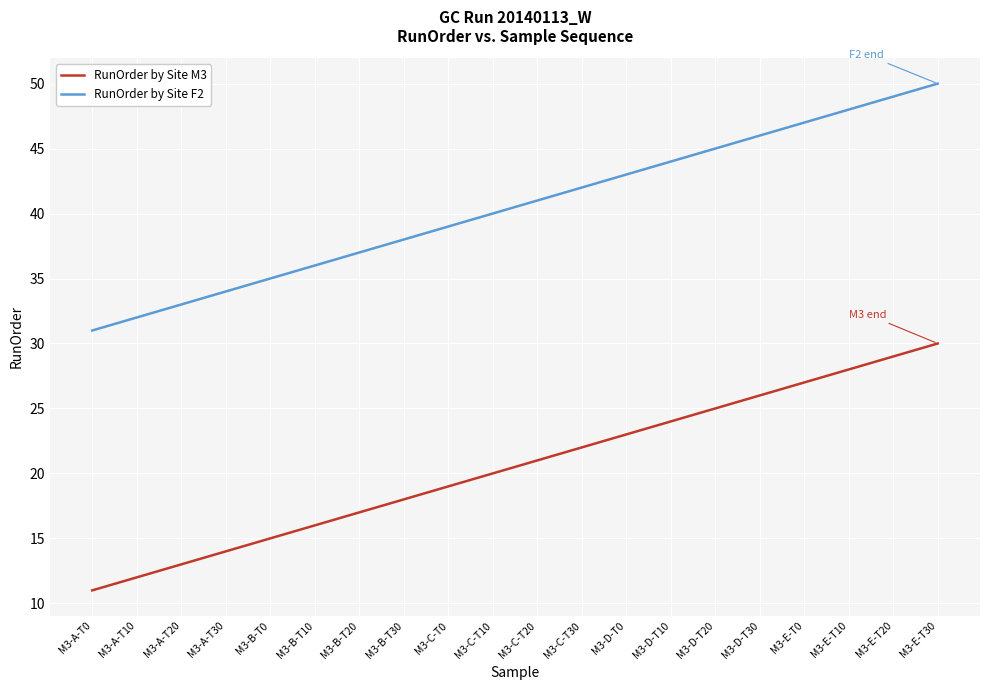

Rank the series at M3-B-T0 from lowest to highest value.

RunOrder by Site M3, RunOrder by Site F2